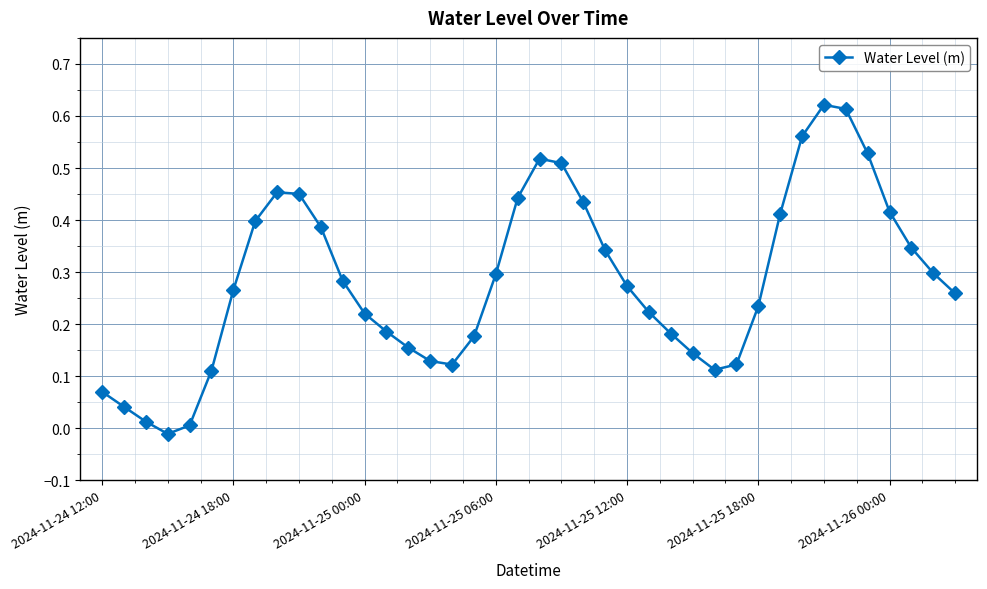

How many data points are above 0?

39